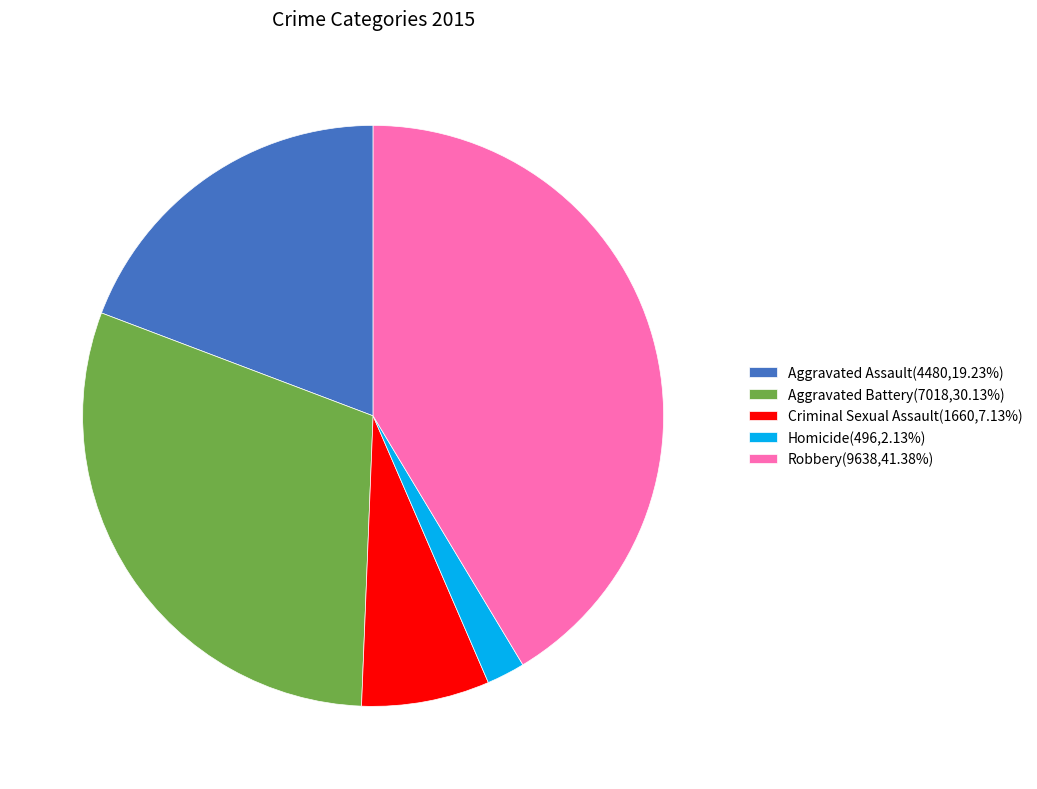

Which has a higher value, Homicide or Aggravated Assault?

Aggravated Assault